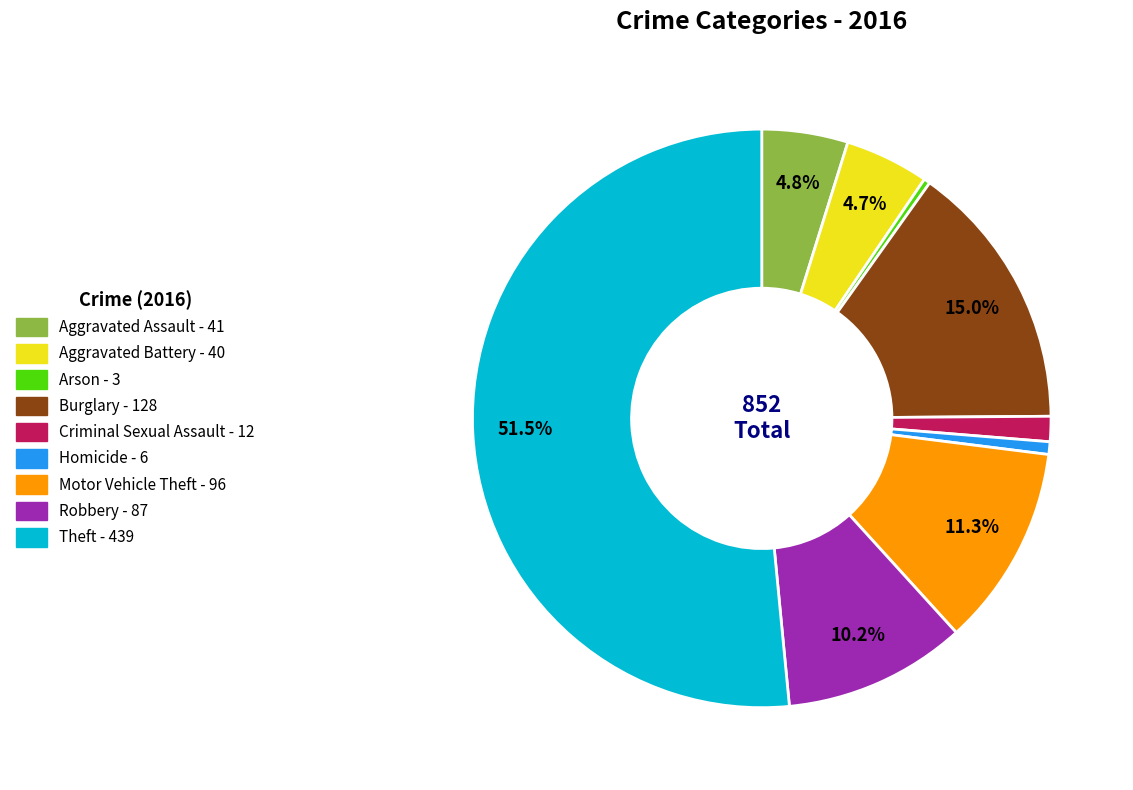

Which category has the biggest portion of the pie?

Theft